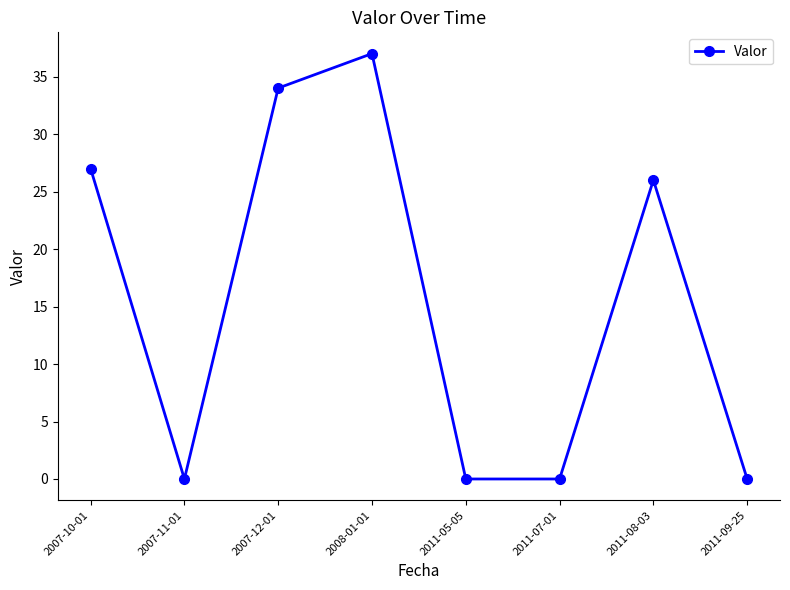

What is the sum of the values at 2007-12-01 and 2011-05-05?

34